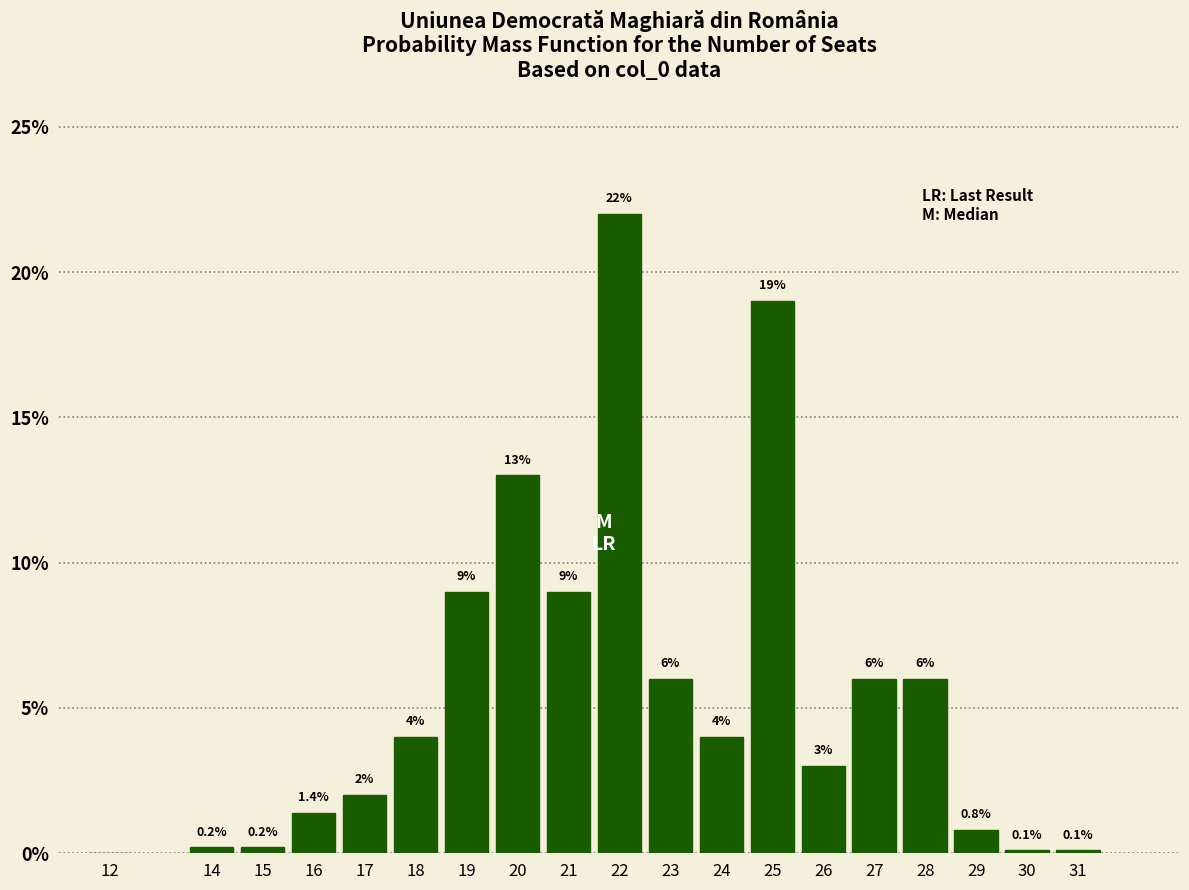

Reading left to right, what are all the values shown in this chart?

12=0.0	14=0.2	15=0.2	16=1.4	17=2.0	18=4.0	19=9.0	20=13.0	21=9.0	22=22.0	23=6.0	24=4.0	25=19.0	26=3.0	27=6.0	28=6.0	29=0.8	30=0.1	31=0.1